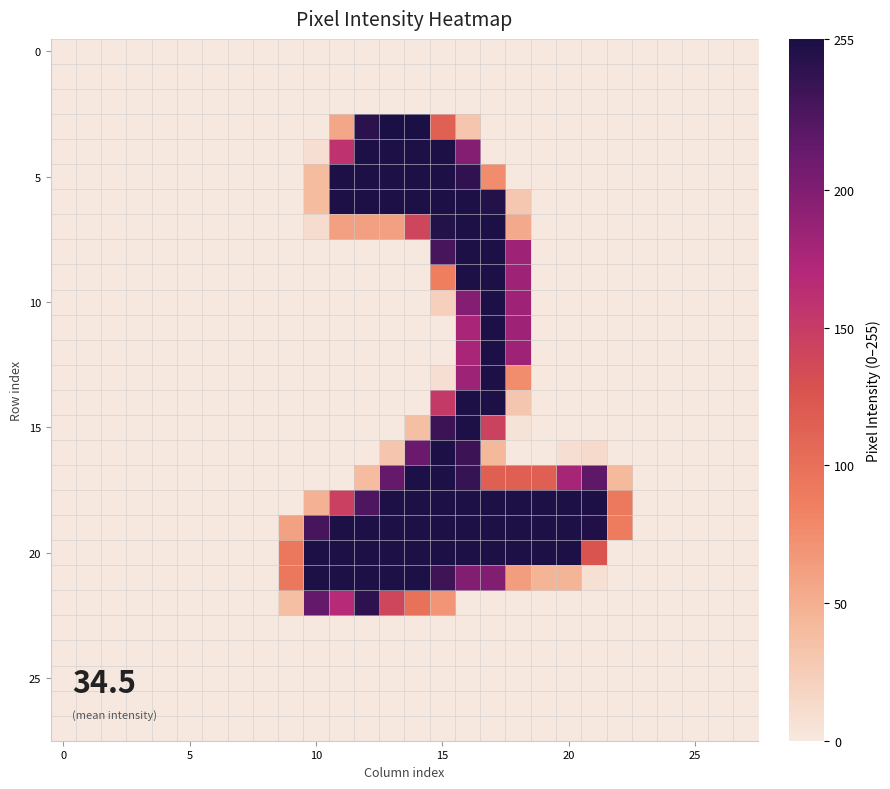

At which category is the sum across all series the highest?

16